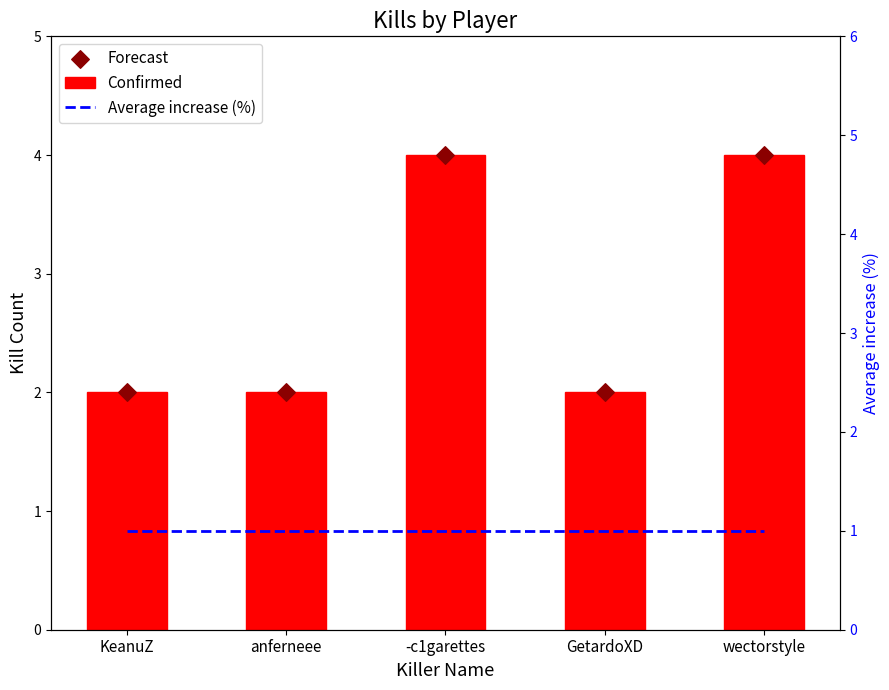

What are all the series names shown in the legend?

Confirmed, Forecast, Average increase (%)